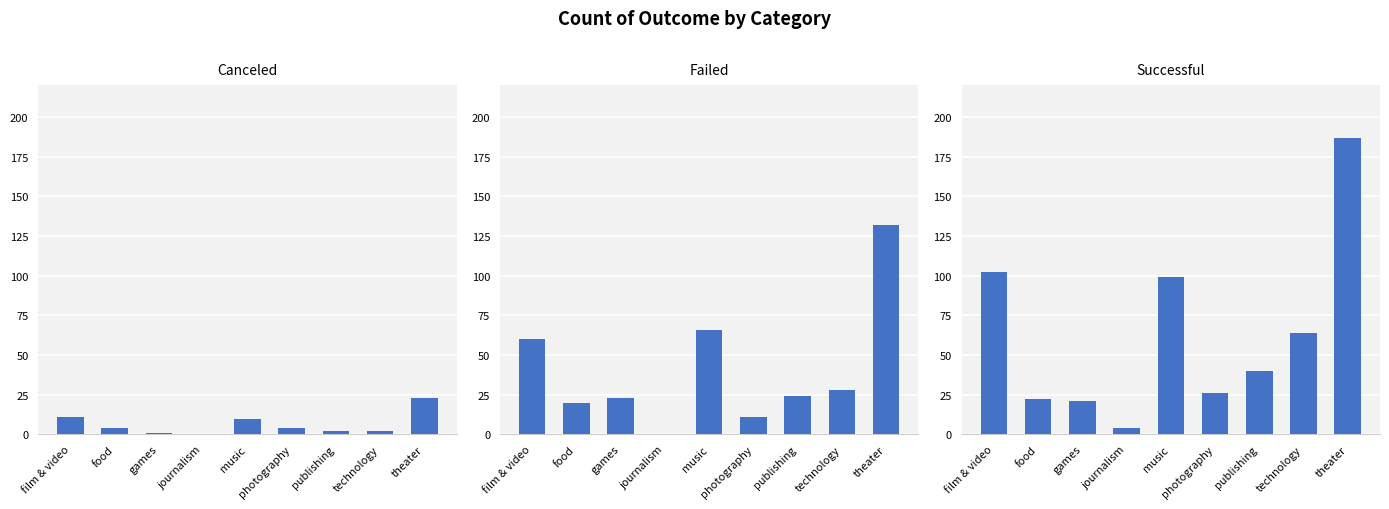

Where is successful nearest to the value 95?

music